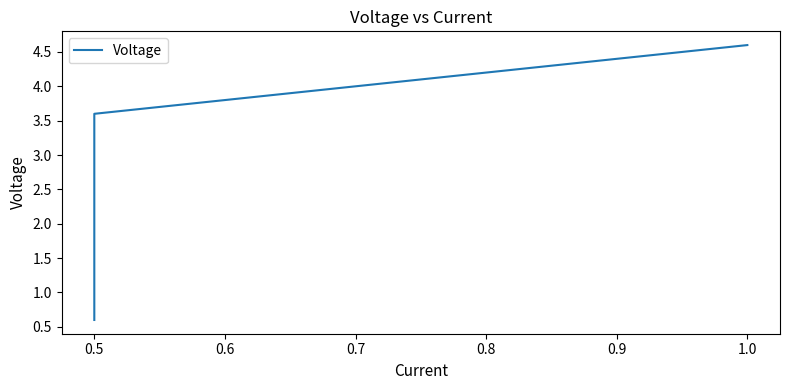

What is the value of the 6th point from the left?

4.6